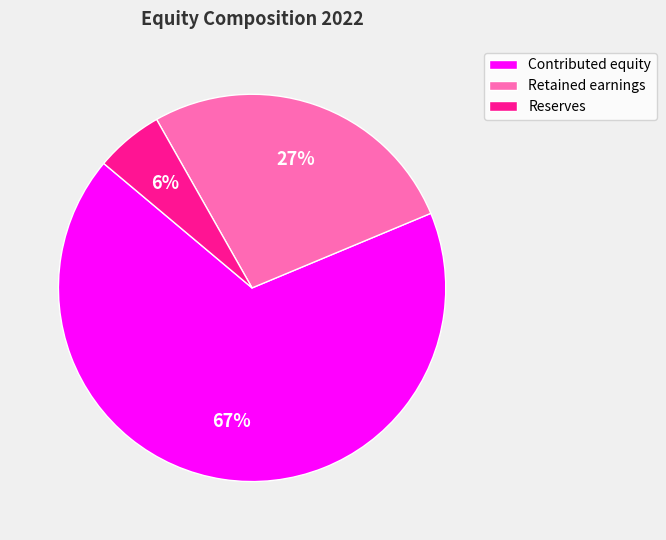

To the nearest percent, what is the difference between the Reserves and Retained earnings slice percentages?

21%